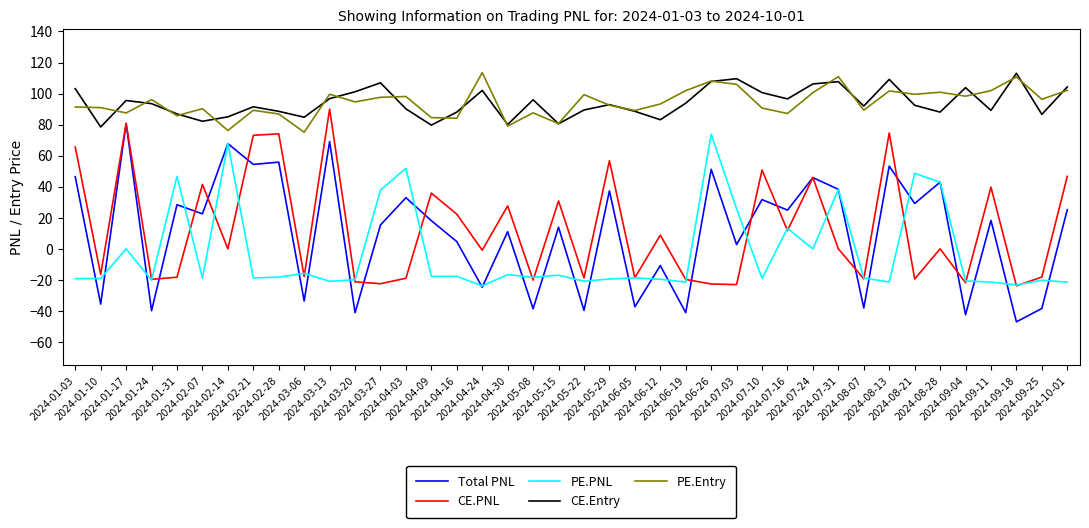

What is the maximum value for PE.Entry?

113.5